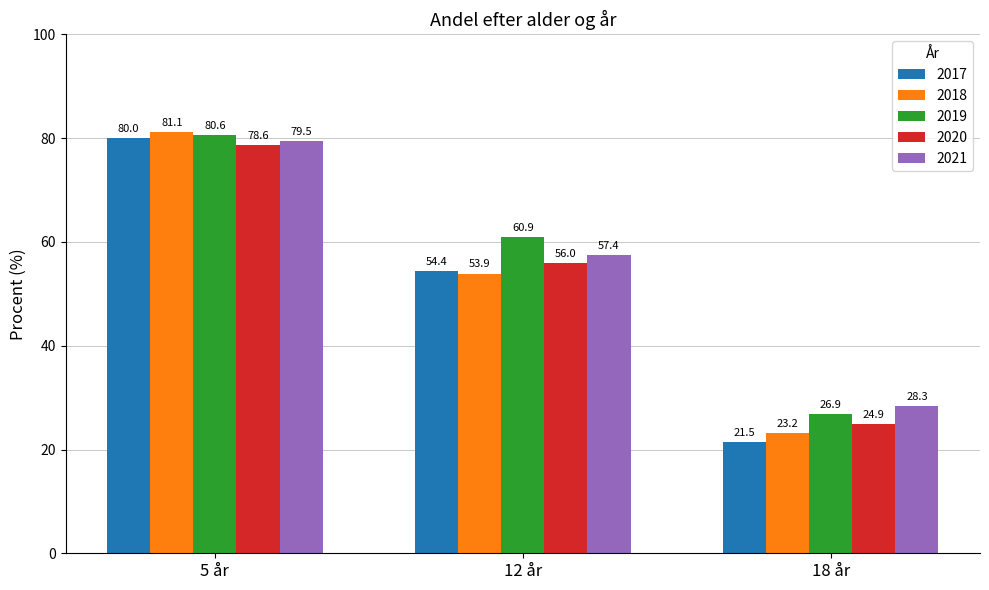

Reading right to left, list all the values displayed in this chart.

2017: 18 år=21.5	12 år=54.4	5 år=80.0
2018: 18 år=23.2	12 år=53.9	5 år=81.1
2019: 18 år=26.9	12 år=60.9	5 år=80.6
2020: 18 år=24.9	12 år=56.0	5 år=78.6
2021: 18 år=28.3	12 år=57.4	5 år=79.5